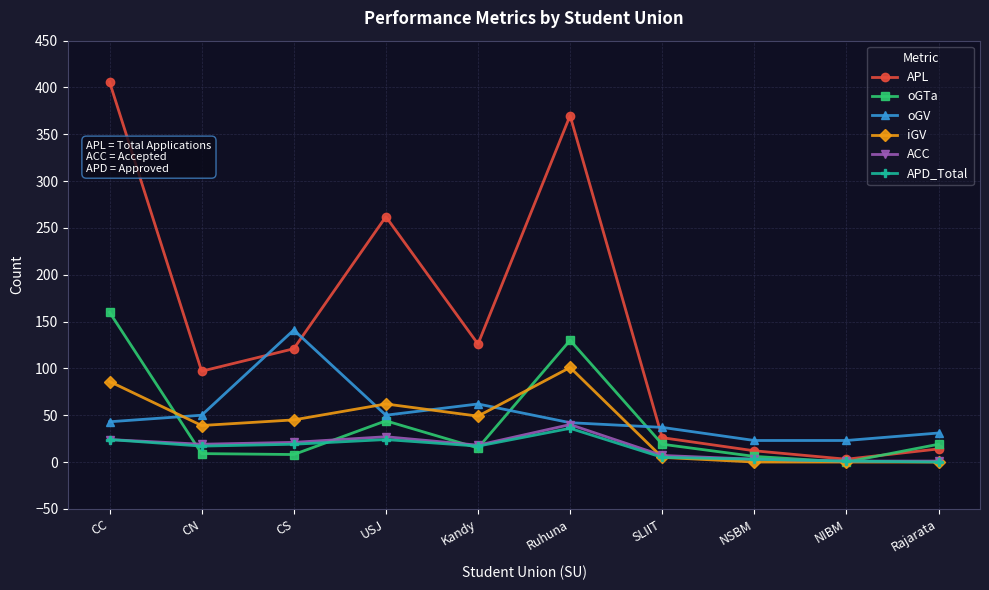

Which series has the largest range (max minus min)?

APL